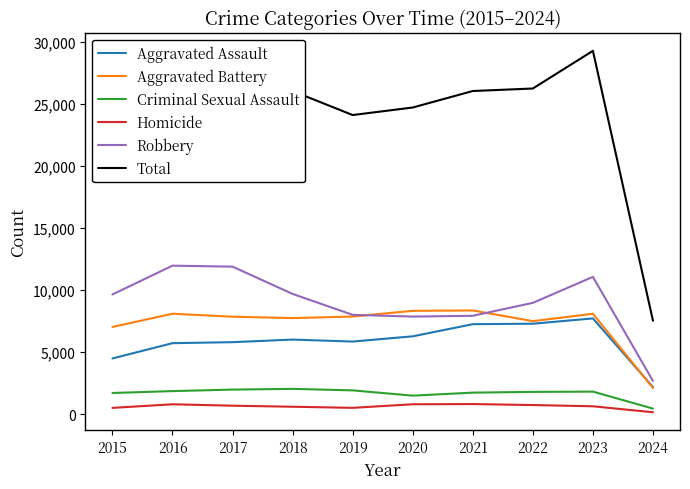

Where is the first local minimum for Total?

2019